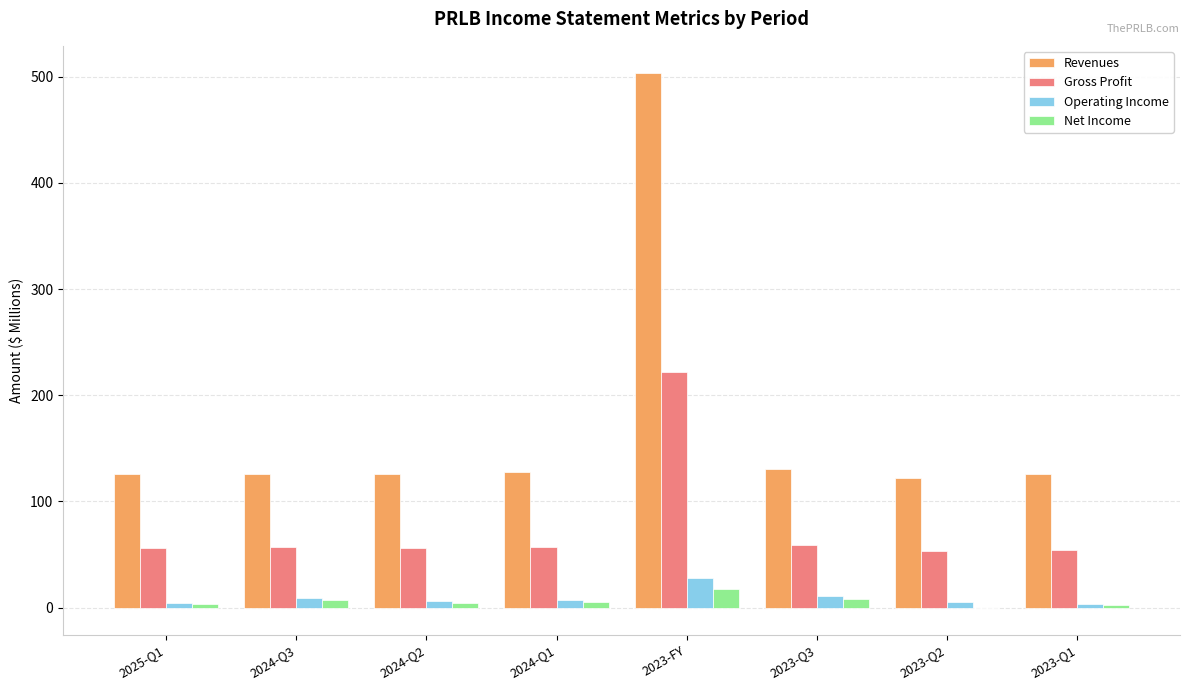

Is it true that Revenues equals 177.6 at 2024-Q1?

False